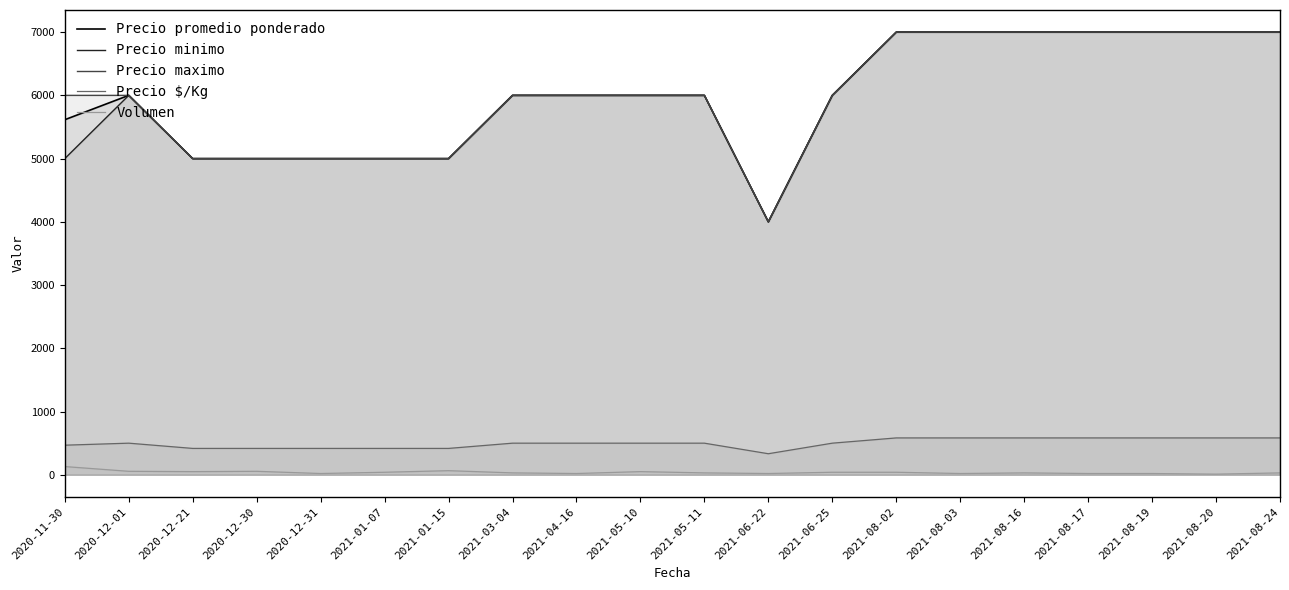

True or false: Volumen and Precio minimo intersect in this chart.

False